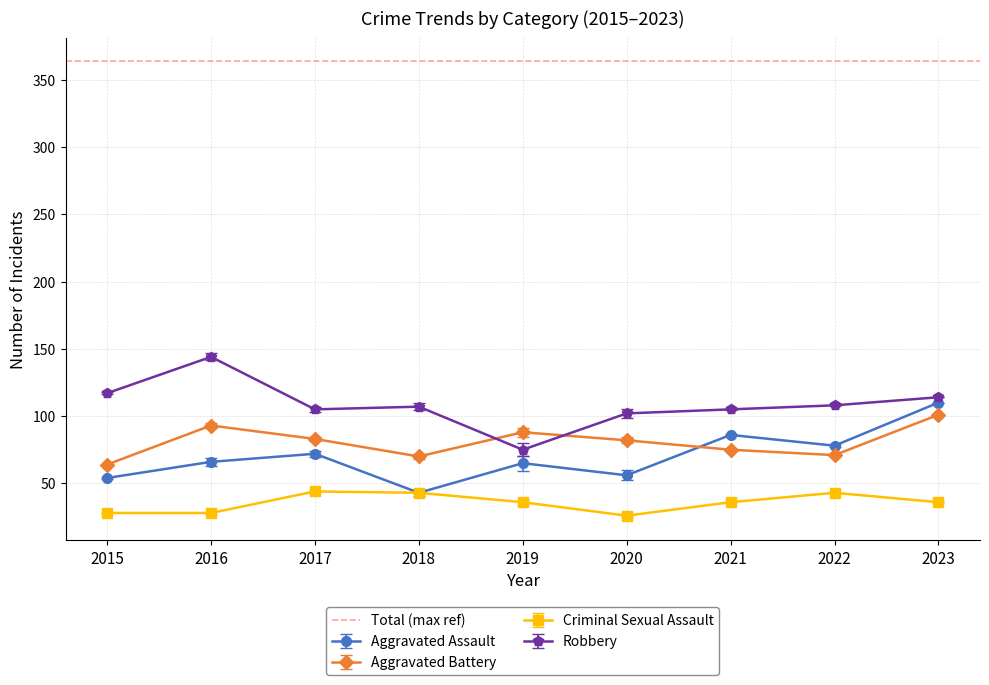

At which label is Aggravated Assault closest to 76?

2022